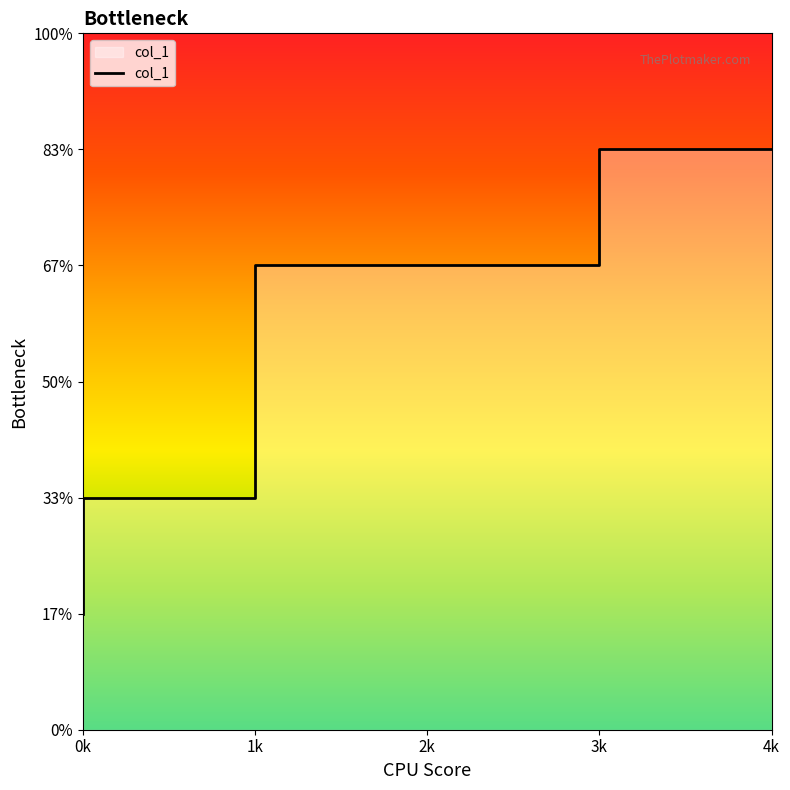

What is the sum of all values?

23